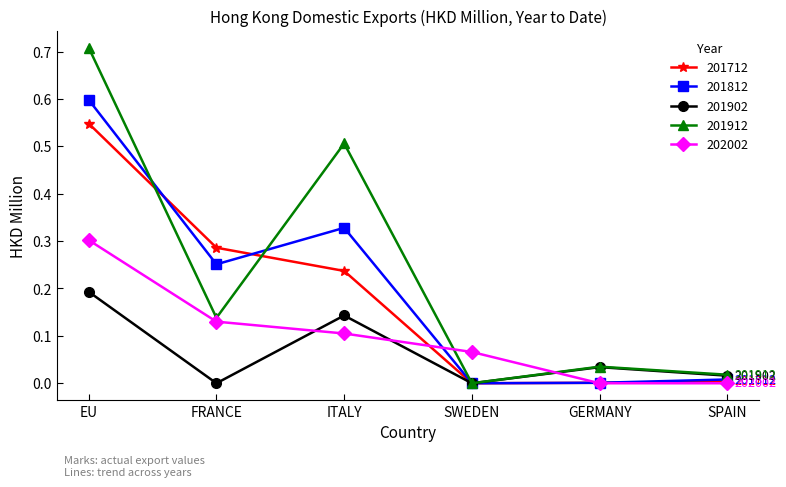

What is the difference between the highest and lowest values at ITALY?

0.4